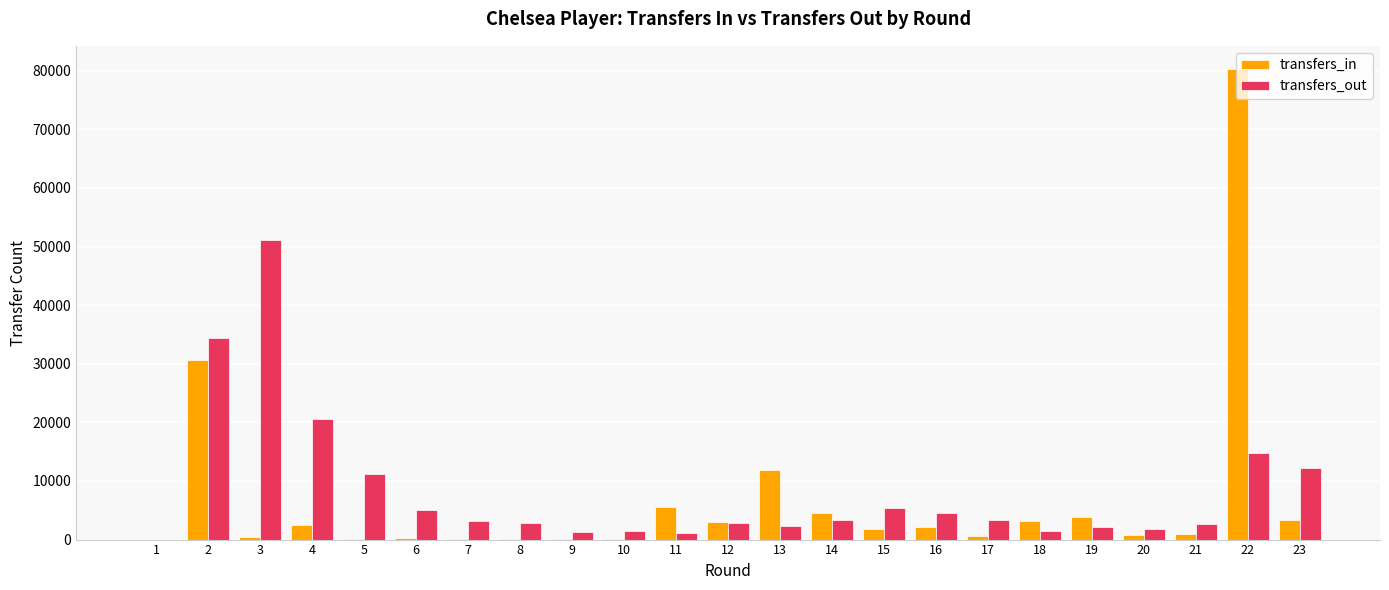

The value of transfers_in at 19 is 3892. True or false?

True